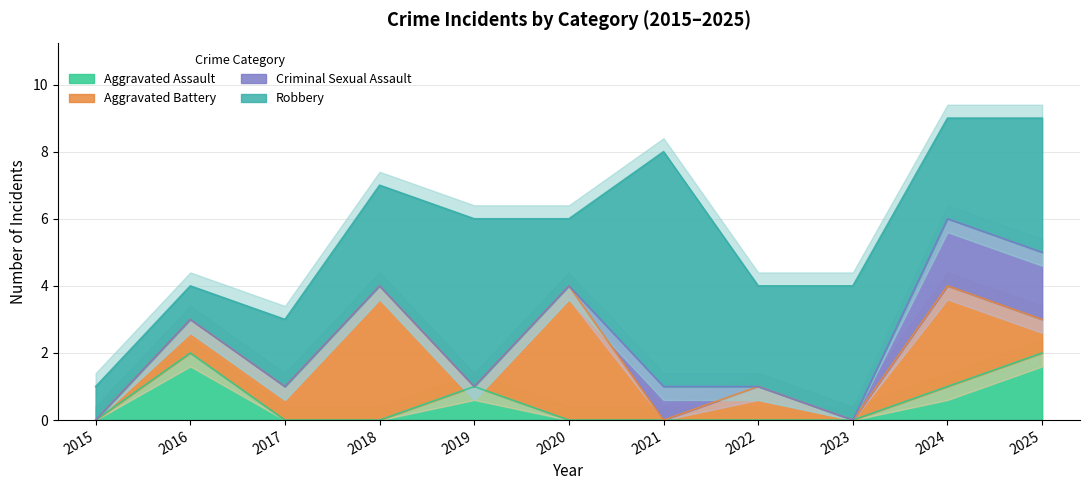

What is the total value across all series at 2021?

8